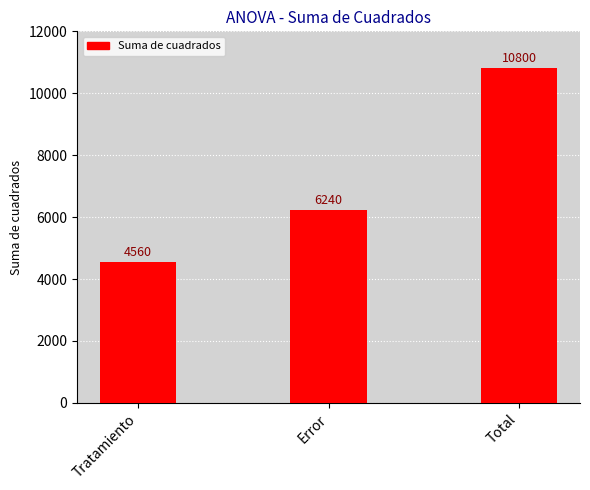

How many series are shown in this chart?

1